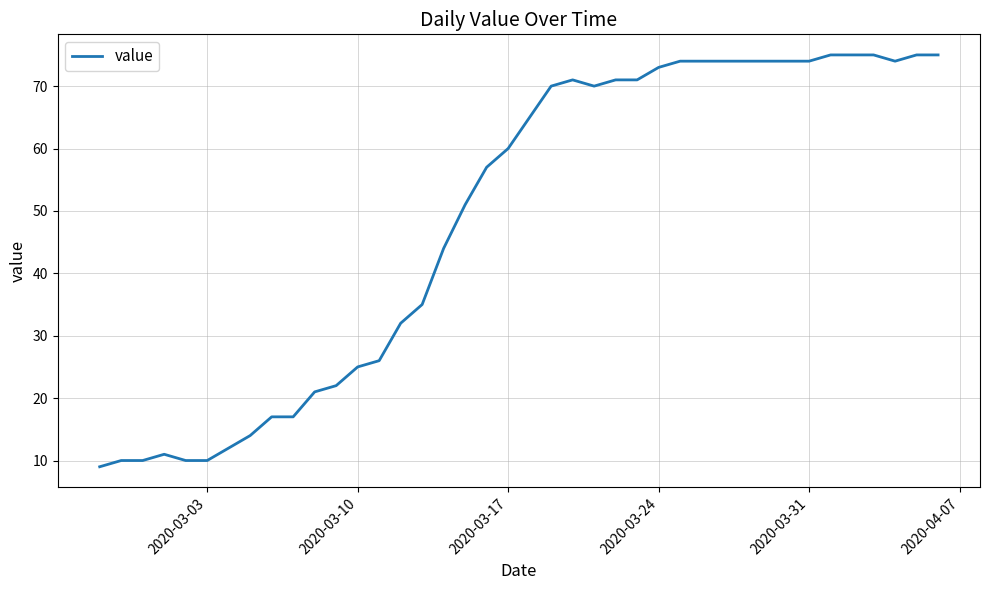

How many distinct data groups are displayed?

1